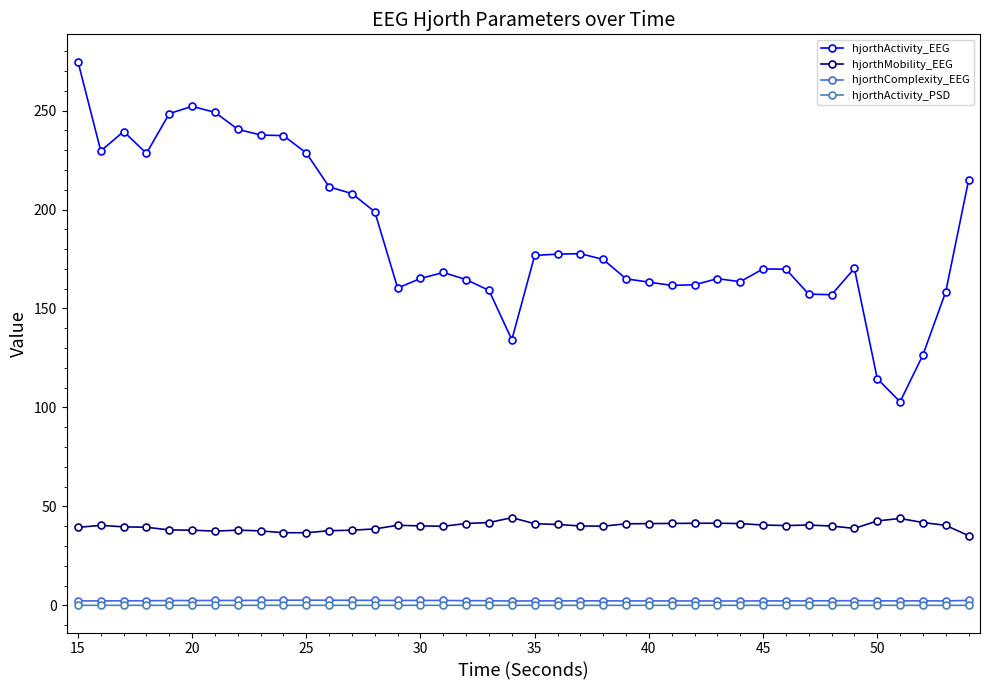

Which series has the widest spread of values?

hjorthActivity_EEG